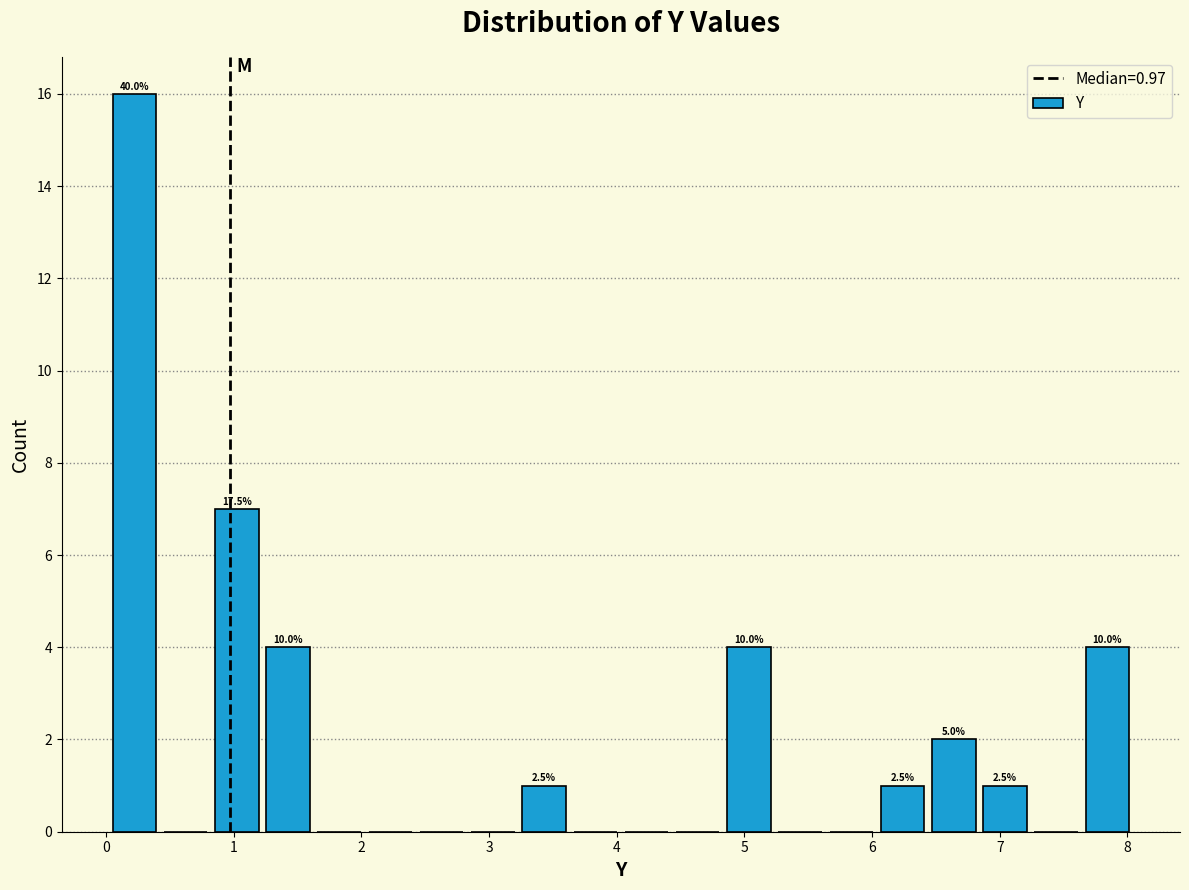

Which range on the x-axis has the tallest bar?

0.0 to 0.4